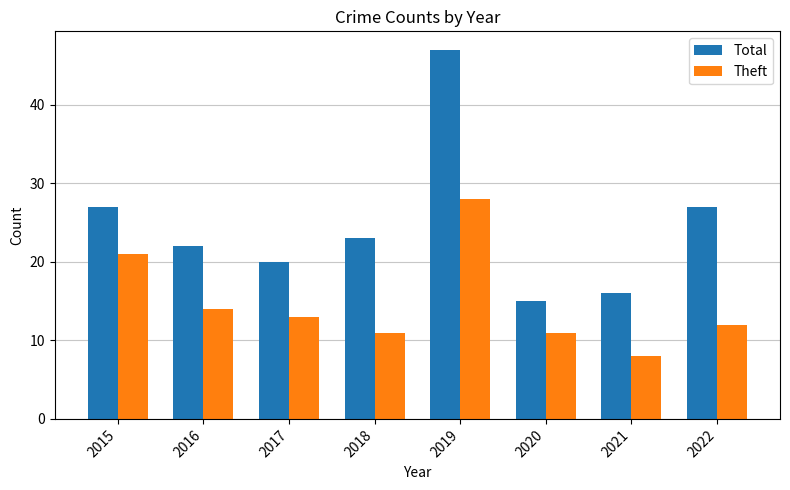

Reading left to right, transcribe all the data shown in this chart.

Total: 2015=27	2016=22	2017=20	2018=23	2019=47	2020=15	2021=16	2022=27
Theft: 2015=21	2016=14	2017=13	2018=11	2019=28	2020=11	2021=8	2022=12